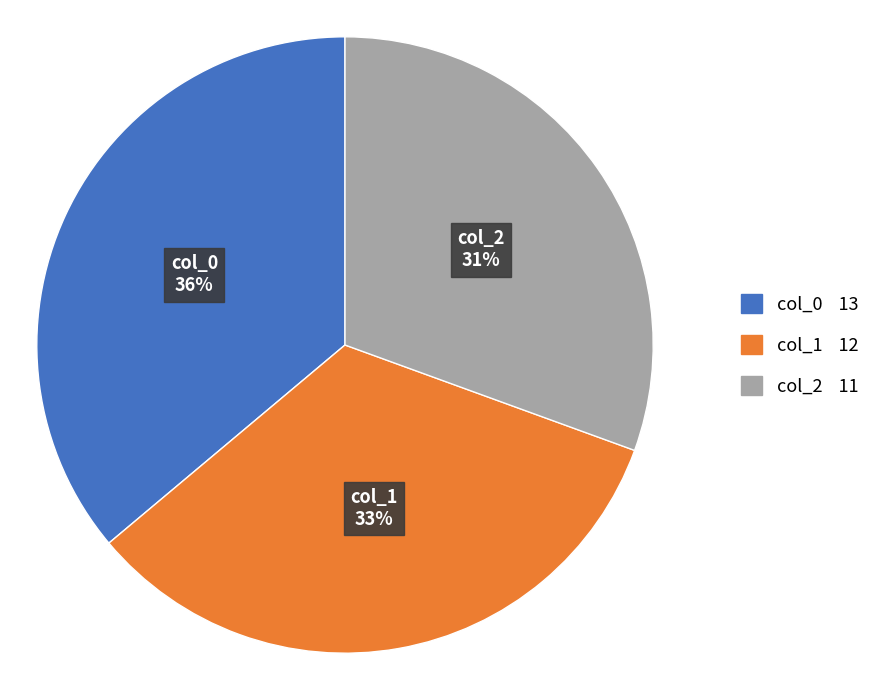

Does any single category account for the majority?

No